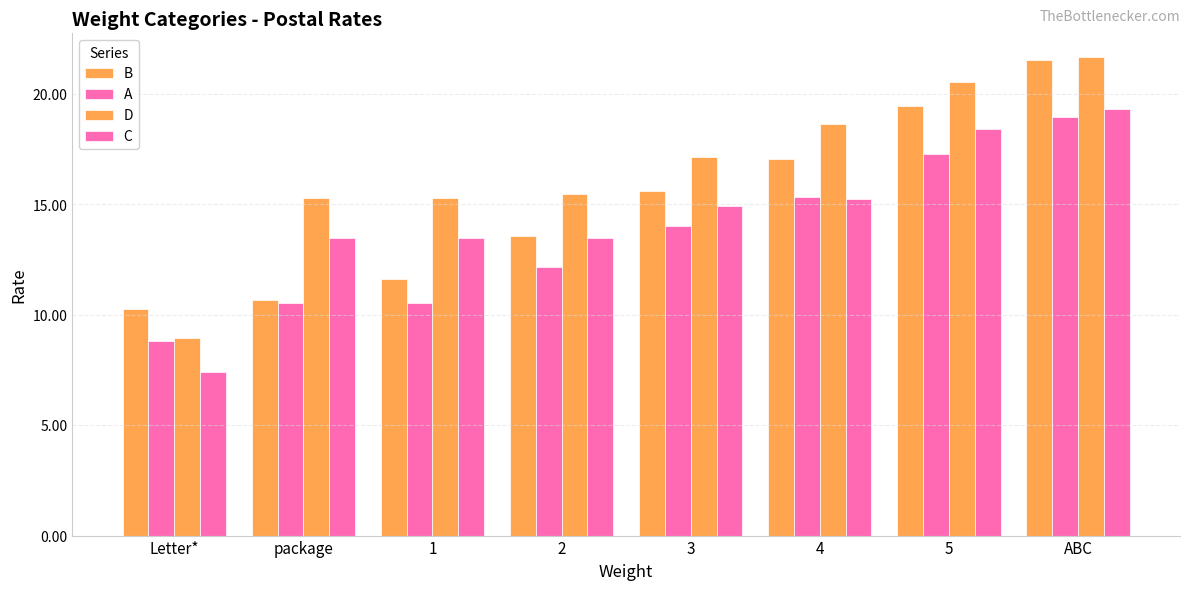

Which series has the largest total across all categories?

D